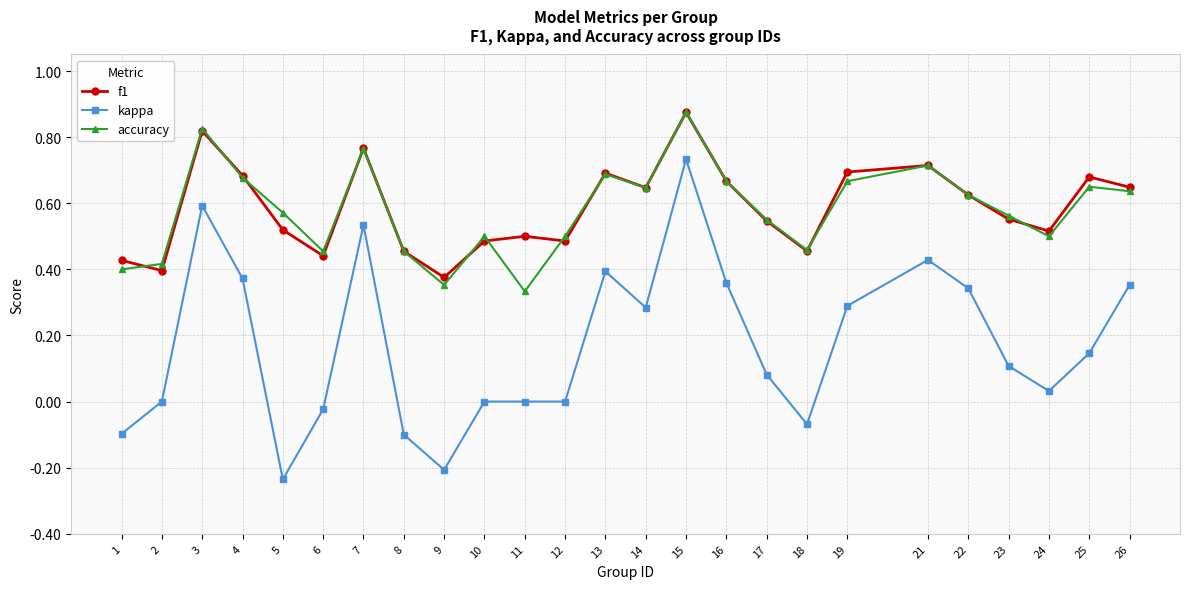

What is the total value across all series at 24?

1.0